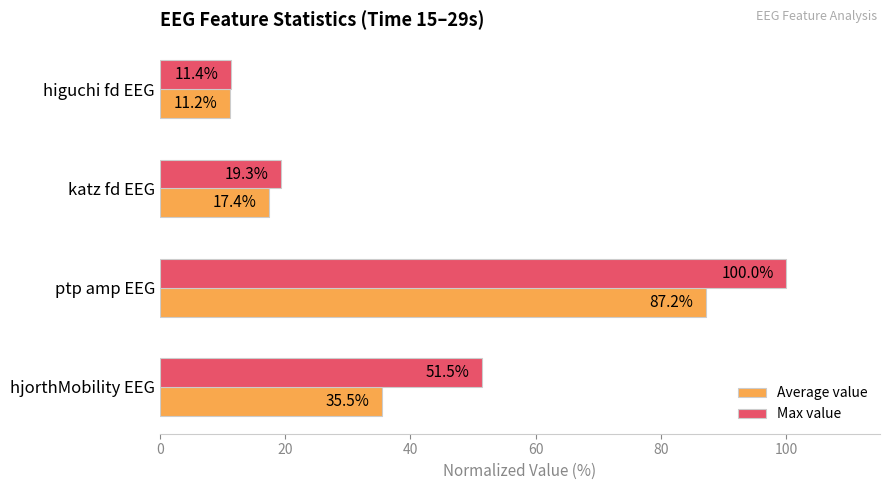

Which category has the highest value across all series?

ptp amp EEG